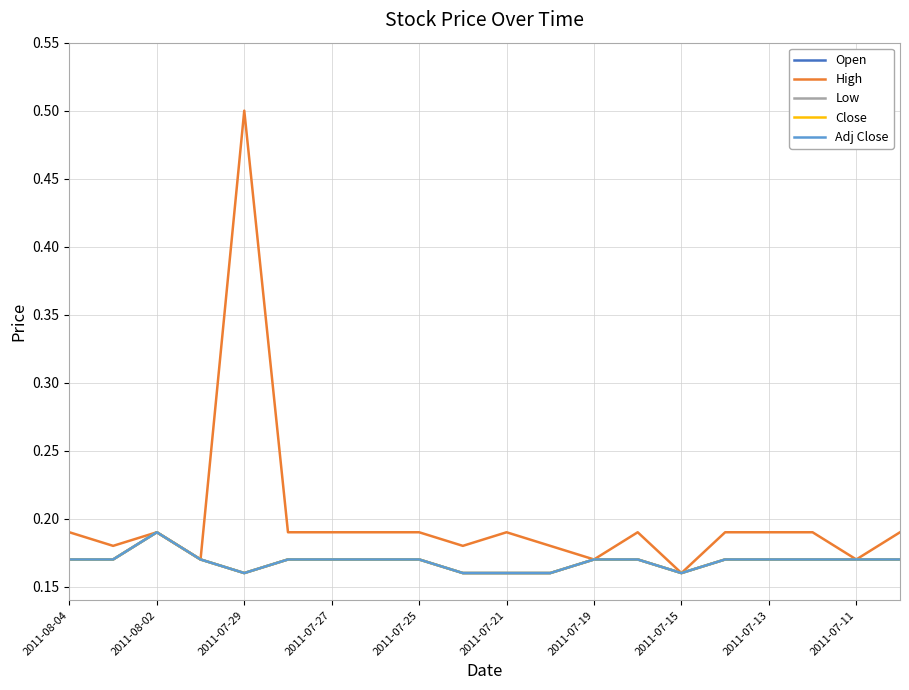

Does the chart display data point markers on the line(s)?

No